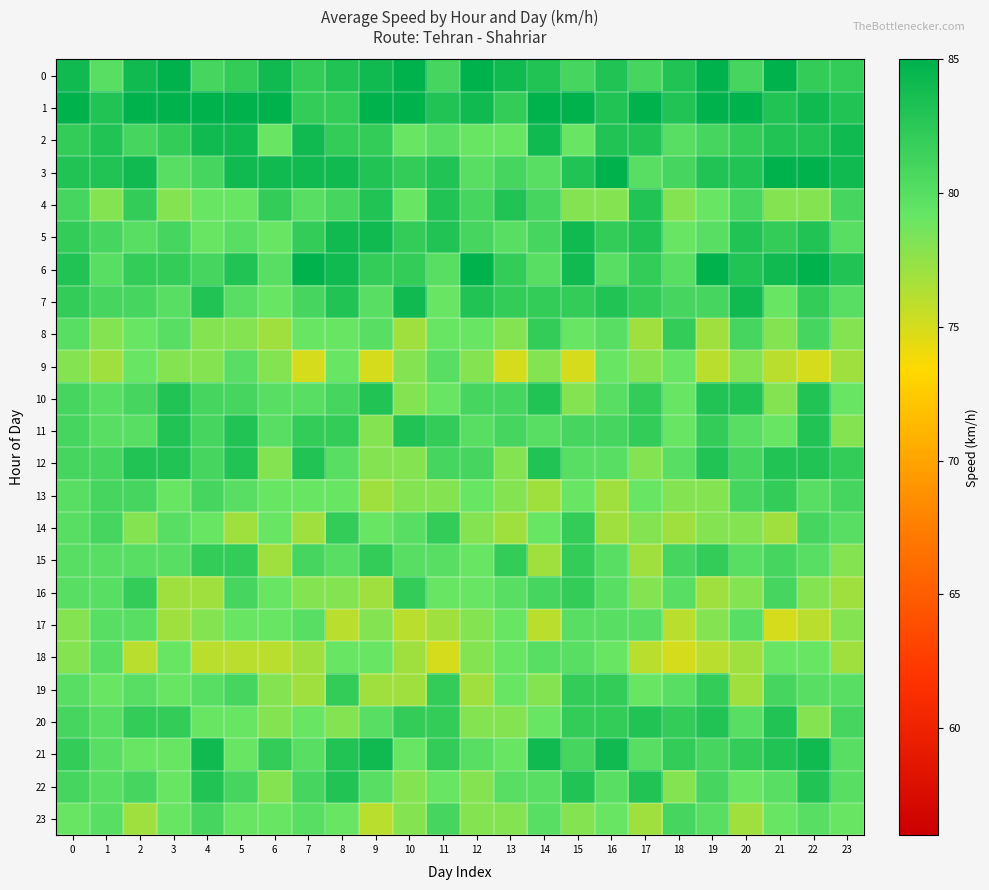

Reading left to right, extract all data points from this chart.

0: 0=84	1=80	2=84	3=86	4=81	5=82	6=84	7=82	8=83	9=84	10=86	11=81	12=86	13=84	14=83	15=81	16=83	17=81	18=83	19=86	20=81	21=85	22=82	23=82
1: 0=85	1=83	2=86	3=86	4=85	5=85	6=86	7=82	8=82	9=85	10=86	11=83	12=84	13=82	14=85	15=85	16=83	17=86	18=83	19=85	20=86	21=83	22=84	23=83
2: 0=82	1=83	2=81	3=82	4=84	5=84	6=79	7=84	8=82	9=82	10=79	11=80	12=79	13=79	14=84	15=79	16=83	17=83	18=80	19=81	20=82	21=83	22=83	23=84
3: 0=83	1=83	2=84	3=80	4=81	5=84	6=84	7=84	8=84	9=83	10=82	11=83	12=80	13=81	14=80	15=83	16=85	17=80	18=81	19=83	20=83	21=85	22=85	23=84
4: 0=81	1=78	2=82	3=78	4=79	5=79	6=82	7=80	8=81	9=83	10=79	11=83	12=81	13=83	14=81	15=78	16=78	17=83	18=78	19=79	20=81	21=78	22=78	23=81
5: 0=82	1=81	2=80	3=81	4=79	5=80	6=79	7=82	8=84	9=84	10=82	11=83	12=81	13=80	14=81	15=84	16=82	17=83	18=79	19=80	20=83	21=82	22=83	23=80
6: 0=83	1=80	2=82	3=82	4=81	5=83	6=80	7=85	8=84	9=82	10=82	11=80	12=85	13=82	14=80	15=84	16=80	17=82	18=80	19=85	20=83	21=84	22=85	23=83
7: 0=82	1=81	2=81	3=80	4=83	5=80	6=79	7=81	8=83	9=80	10=84	11=79	12=83	13=82	14=82	15=82	16=83	17=82	18=81	19=81	20=84	21=79	22=82	23=80
8: 0=80	1=78	2=79	3=80	4=78	5=78	6=77	7=79	8=79	9=80	10=77	11=79	12=79	13=78	14=82	15=79	16=80	17=77	18=82	19=77	20=81	21=78	22=81	23=78
9: 0=78	1=77	2=79	3=78	4=78	5=80	6=78	7=75	8=79	9=75	10=78	11=80	12=78	13=75	14=78	15=75	16=79	17=78	18=79	19=76	20=78	21=76	22=75	23=77
10: 0=81	1=80	2=81	3=83	4=81	5=81	6=80	7=80	8=81	9=83	10=78	11=79	12=81	13=81	14=83	15=78	16=80	17=82	18=79	19=83	20=83	21=78	22=83	23=79
11: 0=81	1=80	2=80	3=83	4=81	5=83	6=80	7=82	8=82	9=78	10=83	11=82	12=80	13=81	14=80	15=81	16=81	17=82	18=79	19=82	20=80	21=79	22=83	23=78
12: 0=81	1=81	2=83	3=83	4=81	5=83	6=78	7=83	8=80	9=78	10=78	11=81	12=81	13=78	14=83	15=80	16=80	17=78	18=80	19=83	20=81	21=83	22=83	23=82
13: 0=80	1=81	2=81	3=79	4=81	5=80	6=79	7=79	8=79	9=77	10=78	11=78	12=79	13=78	14=77	15=79	16=77	17=79	18=78	19=78	20=81	21=82	22=80	23=81
14: 0=80	1=81	2=78	3=80	4=79	5=77	6=79	7=77	8=82	9=79	10=80	11=82	12=78	13=77	14=79	15=82	16=77	17=78	18=77	19=78	20=78	21=77	22=81	23=80
15: 0=80	1=80	2=80	3=80	4=82	5=82	6=77	7=81	8=80	9=82	10=80	11=80	12=79	13=82	14=77	15=82	16=80	17=77	18=81	19=82	20=80	21=81	22=80	23=78
16: 0=80	1=80	2=82	3=77	4=77	5=81	6=79	7=78	8=78	9=77	10=82	11=79	12=79	13=80	14=81	15=82	16=80	17=78	18=80	19=77	20=78	21=81	22=78	23=77
17: 0=78	1=80	2=80	3=77	4=78	5=79	6=79	7=80	8=76	9=78	10=76	11=77	12=78	13=79	14=76	15=80	16=80	17=80	18=76	19=78	20=80	21=75	22=76	23=78
18: 0=78	1=80	2=76	3=79	4=76	5=76	6=76	7=77	8=79	9=79	10=77	11=75	12=78	13=79	14=80	15=80	16=79	17=76	18=75	19=76	20=77	21=79	22=79	23=77
19: 0=80	1=79	2=80	3=79	4=80	5=81	6=78	7=77	8=82	9=77	10=77	11=82	12=77	13=79	14=78	15=82	16=82	17=79	18=80	19=82	20=77	21=81	22=80	23=80
20: 0=81	1=80	2=82	3=82	4=79	5=79	6=78	7=79	8=78	9=80	10=82	11=82	12=78	13=78	14=79	15=82	16=82	17=83	18=82	19=83	20=80	21=83	22=78	23=81
21: 0=82	1=80	2=79	3=79	4=84	5=79	6=82	7=80	8=83	9=84	10=79	11=82	12=80	13=79	14=84	15=81	16=84	17=80	18=82	19=81	20=82	21=83	22=84	23=80
22: 0=81	1=80	2=81	3=79	4=83	5=81	6=78	7=81	8=83	9=80	10=78	11=79	12=78	13=80	14=80	15=83	16=80	17=83	18=78	19=81	20=79	21=80	22=83	23=80
23: 0=79	1=80	2=77	3=79	4=81	5=79	6=79	7=80	8=79	9=76	10=78	11=81	12=78	13=78	14=80	15=78	16=79	17=77	18=81	19=80	20=77	21=79	22=80	23=79